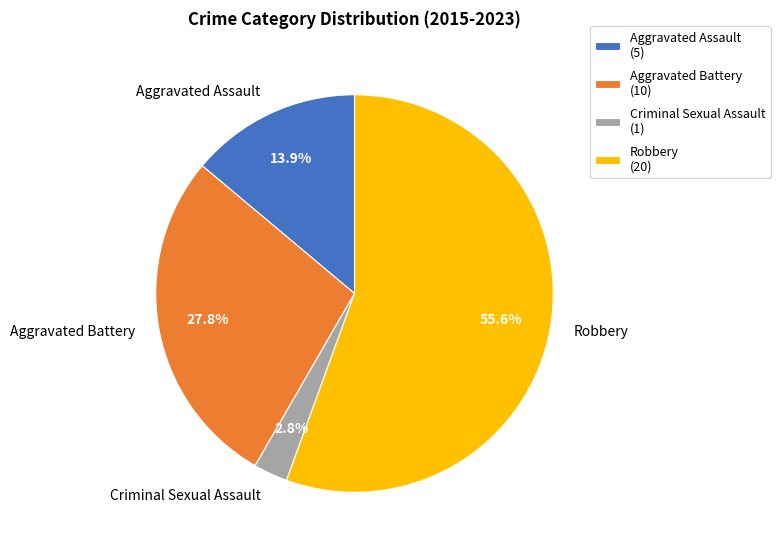

Between Aggravated Assault and Robbery, which is larger?

Robbery